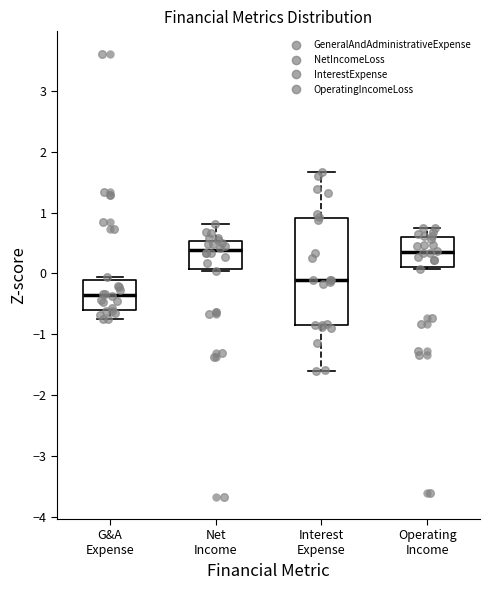

Comparing the boxes themselves (not the whiskers), which one is the tallest?

Interest Expense